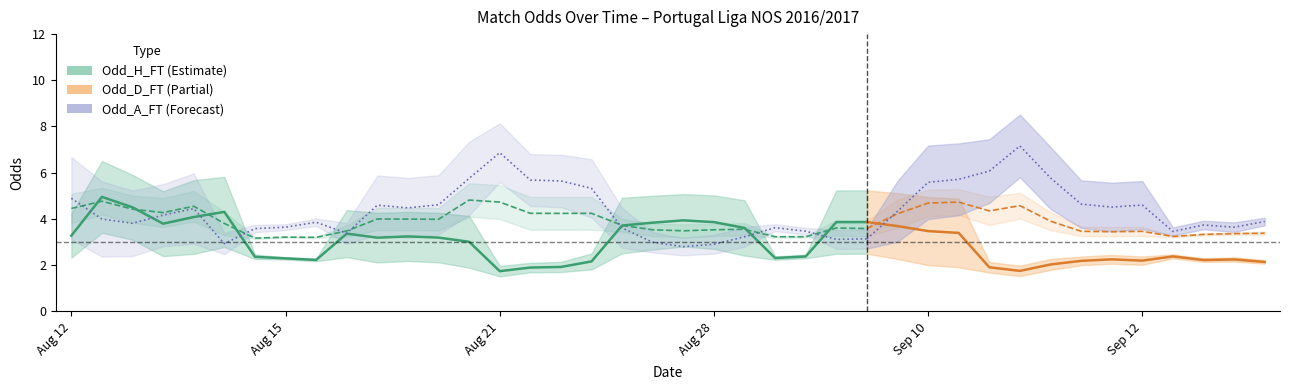

In Odd_H_FT, how many points are higher than both neighbors (excluding endpoints)?

5